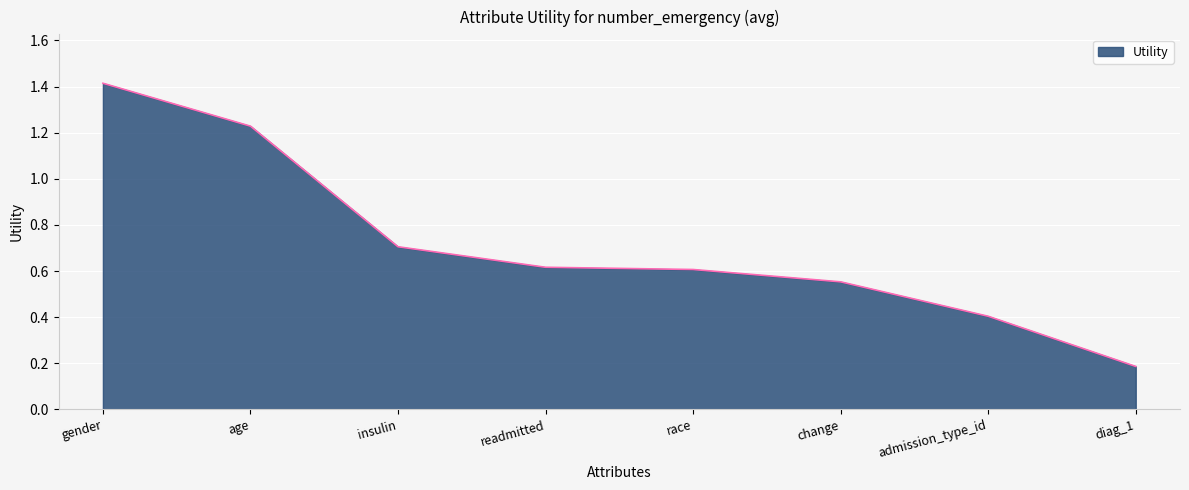

What is the change in value from gender to insulin?

-0.7